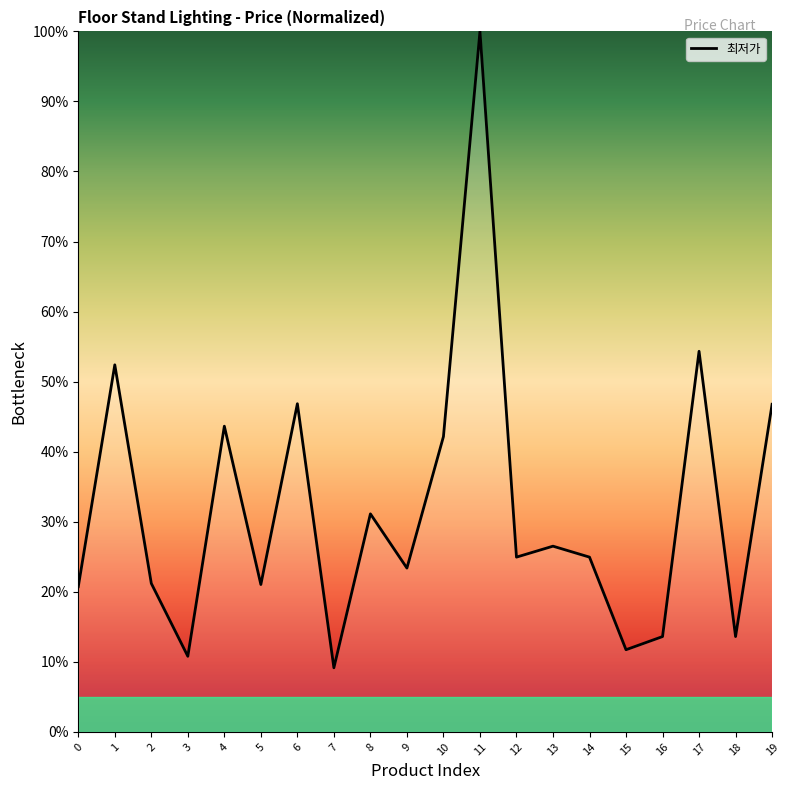

What is the change in value from 8 to 19?

+15.6